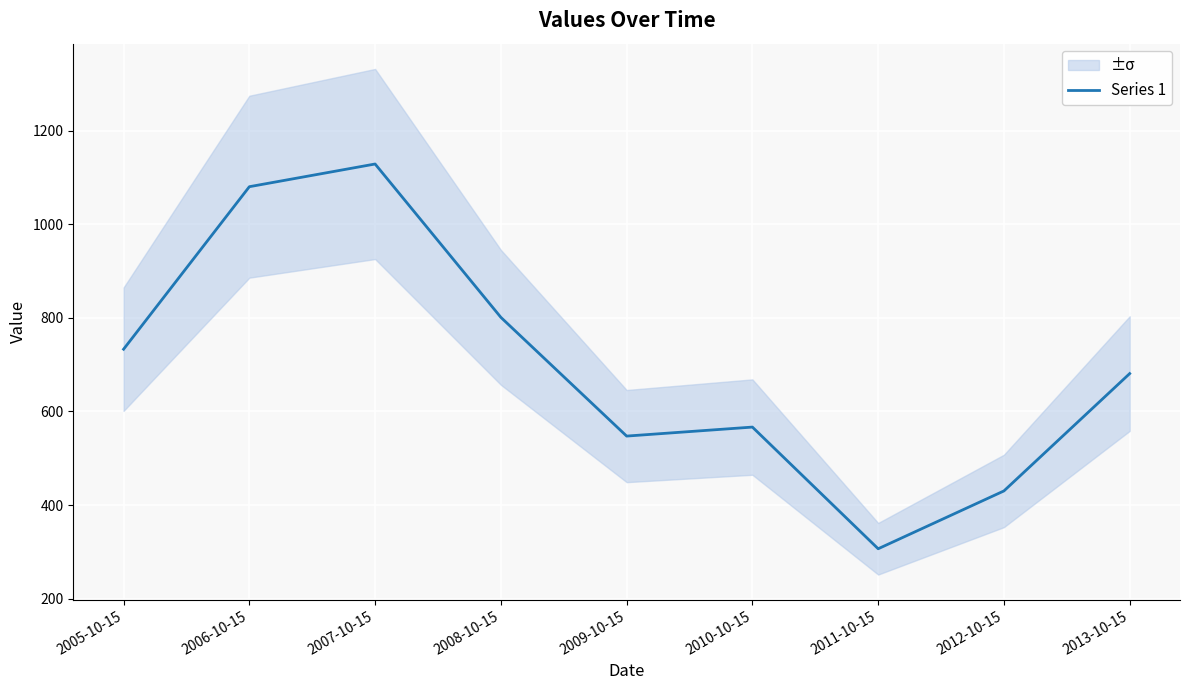

The value at 2010-10-15 is 1001.7. True or false?

False